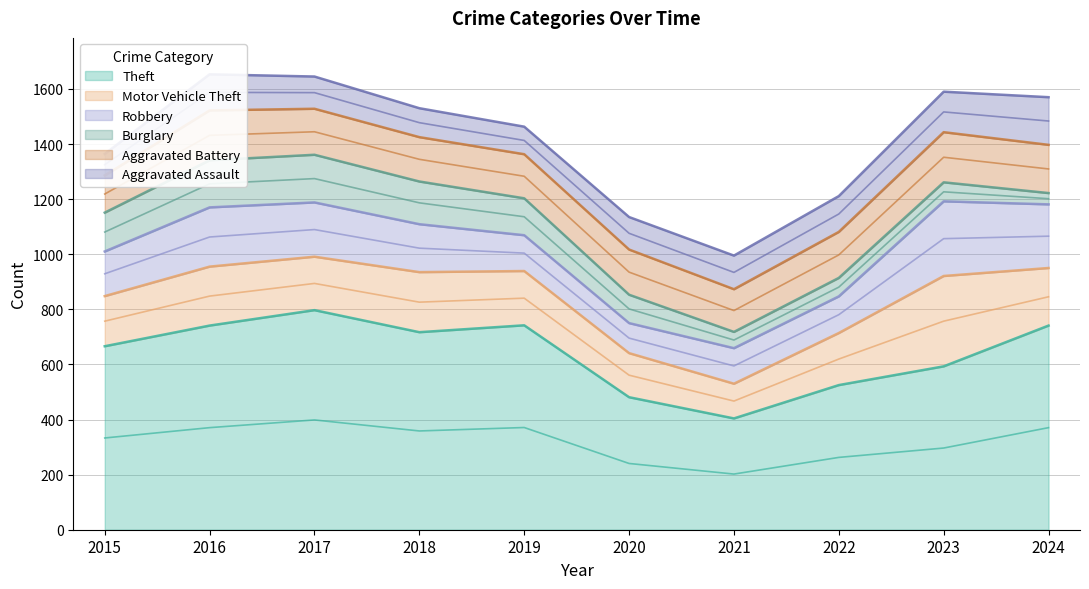

Which has a higher value, 2024 or 2019?

2019